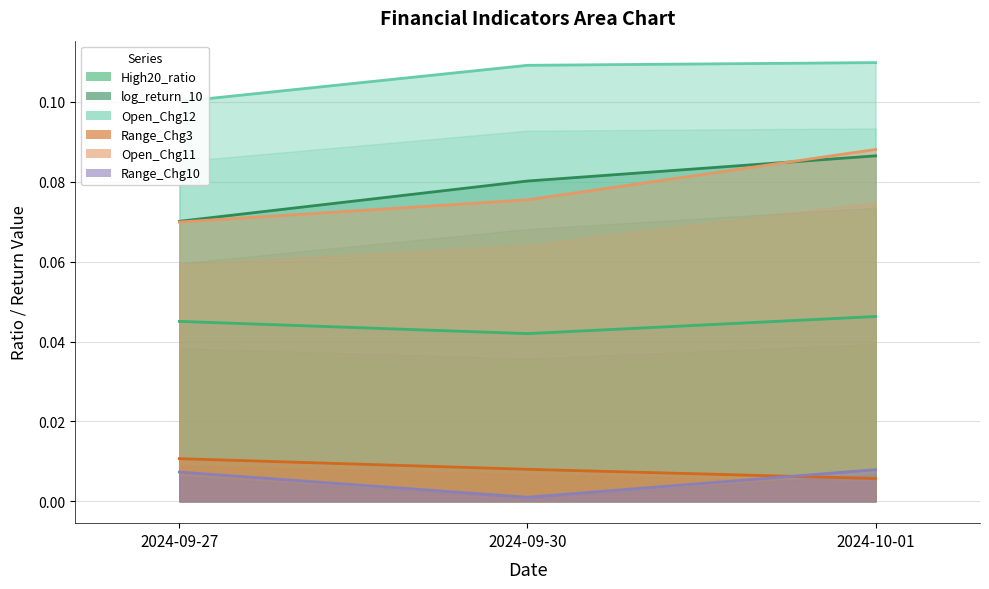

The Range_Chg10 series shows 0.0 at 2024-10-01. True or false?

True